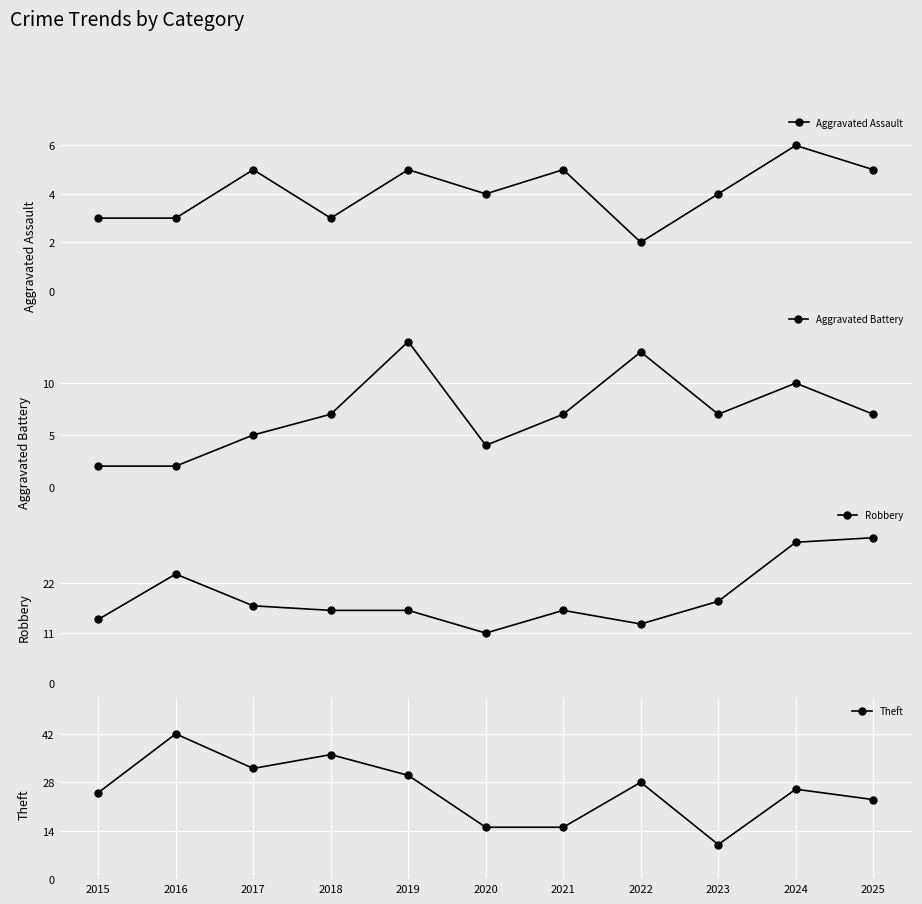

What is the average value of the Theft series?

26